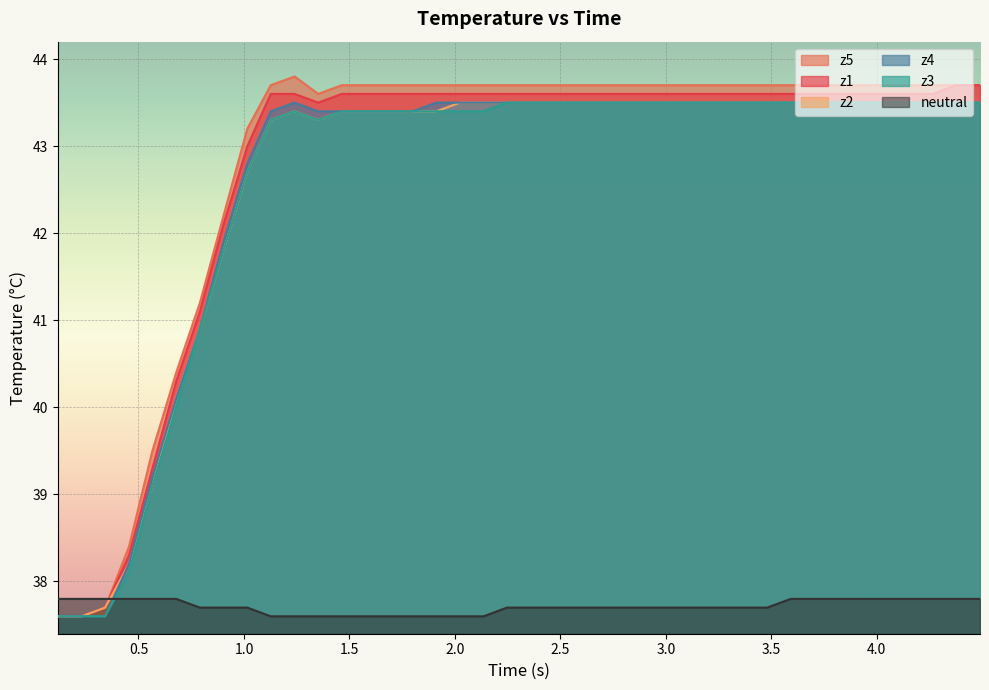

After their last crossing, which series has the higher values: neutral or z2?

z2